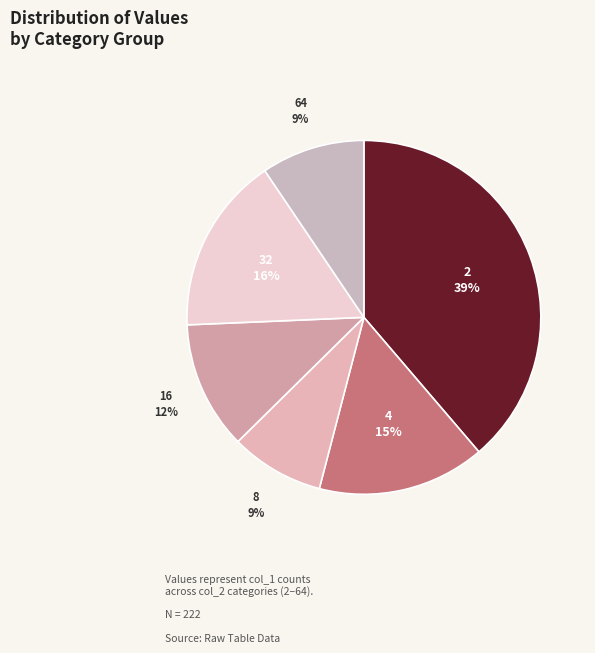

What percentage is the 32 slice, to the nearest percent?

16%